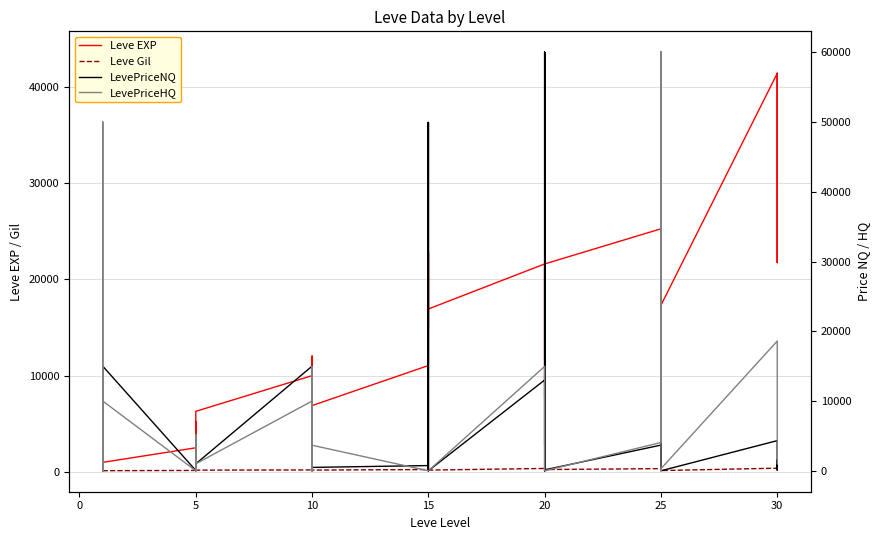

List the series in order of their peak value, lowest first.

Leve Gil, Leve EXP, LevePriceNQ, LevePriceHQ